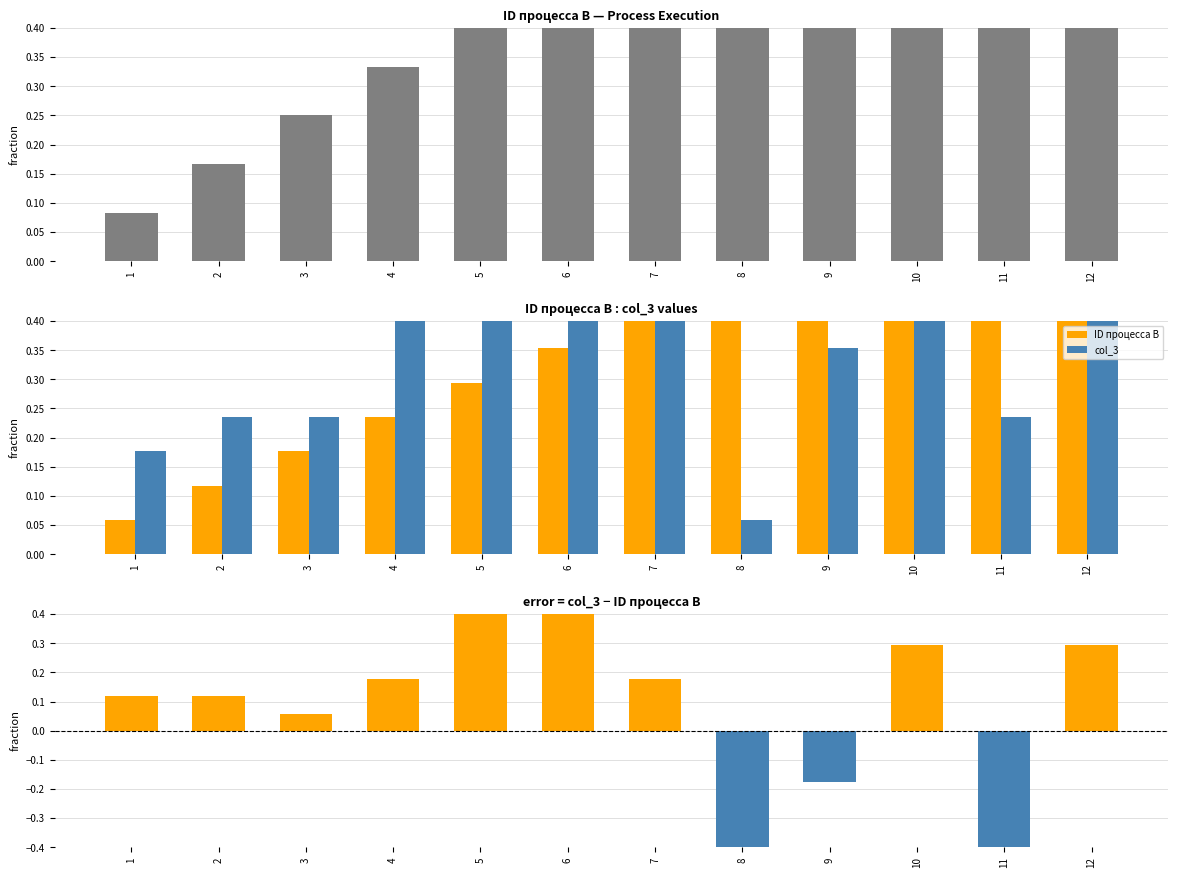

Reading left to right, transcribe all the data shown in this chart.

ID процесса B: 0.1	0.1	0.2	0.2	0.3	0.4	0.4	0.5	0.5	0.6	0.6	0.7
col_3: 0.2	0.2	0.2	0.4	0.7	0.8	0.6	0.1	0.4	0.9	0.2	1.0
col_3 - ID процесса B: 0.1	0.1	0.1	0.2	0.4	0.4	0.2	-0.4	-0.2	0.3	-0.4	0.3